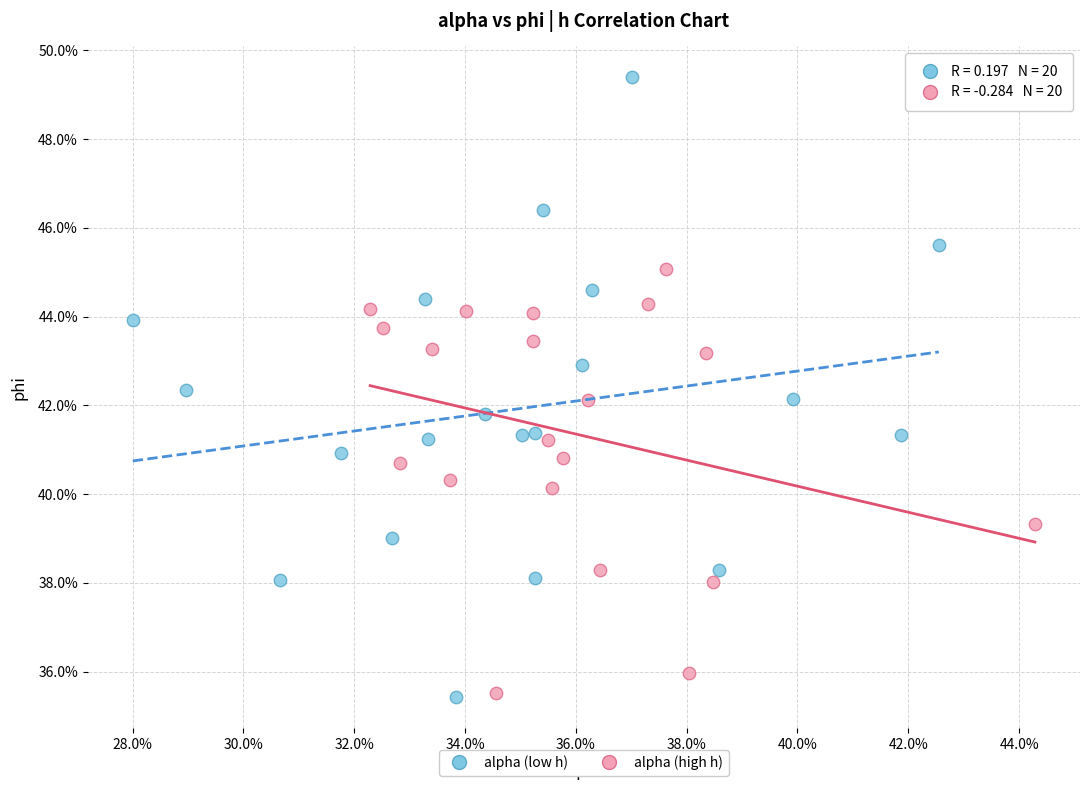

What are all the series names shown in the legend?

alpha (low h), alpha (high h)